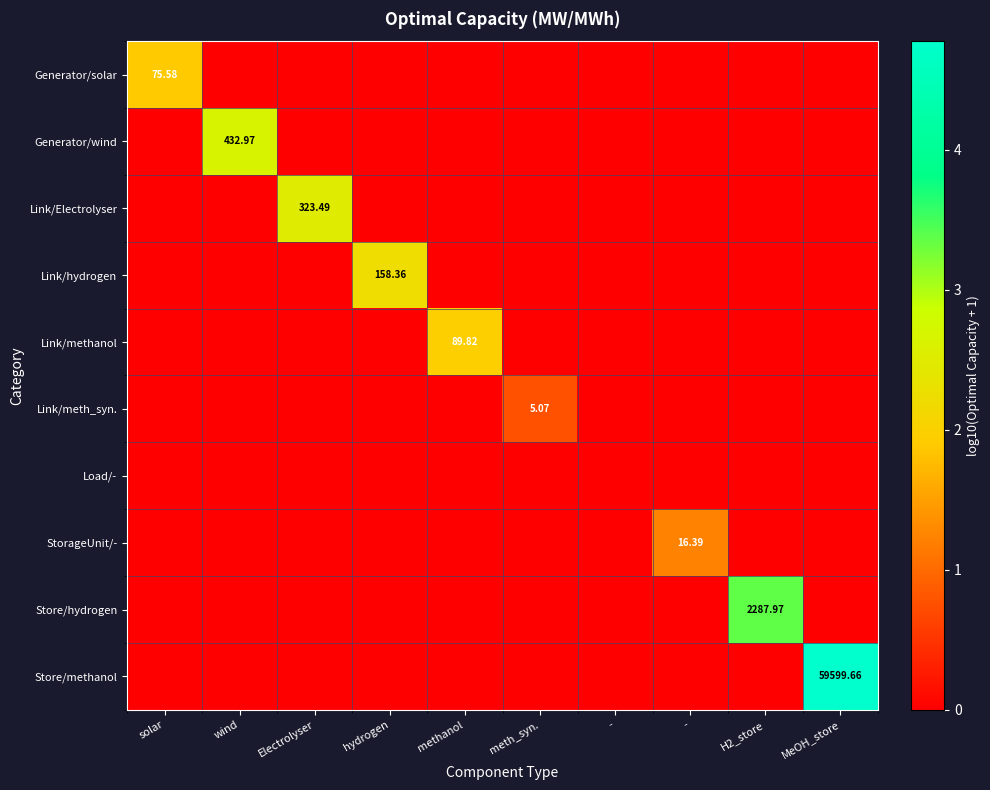

How many data points does each series have?

10